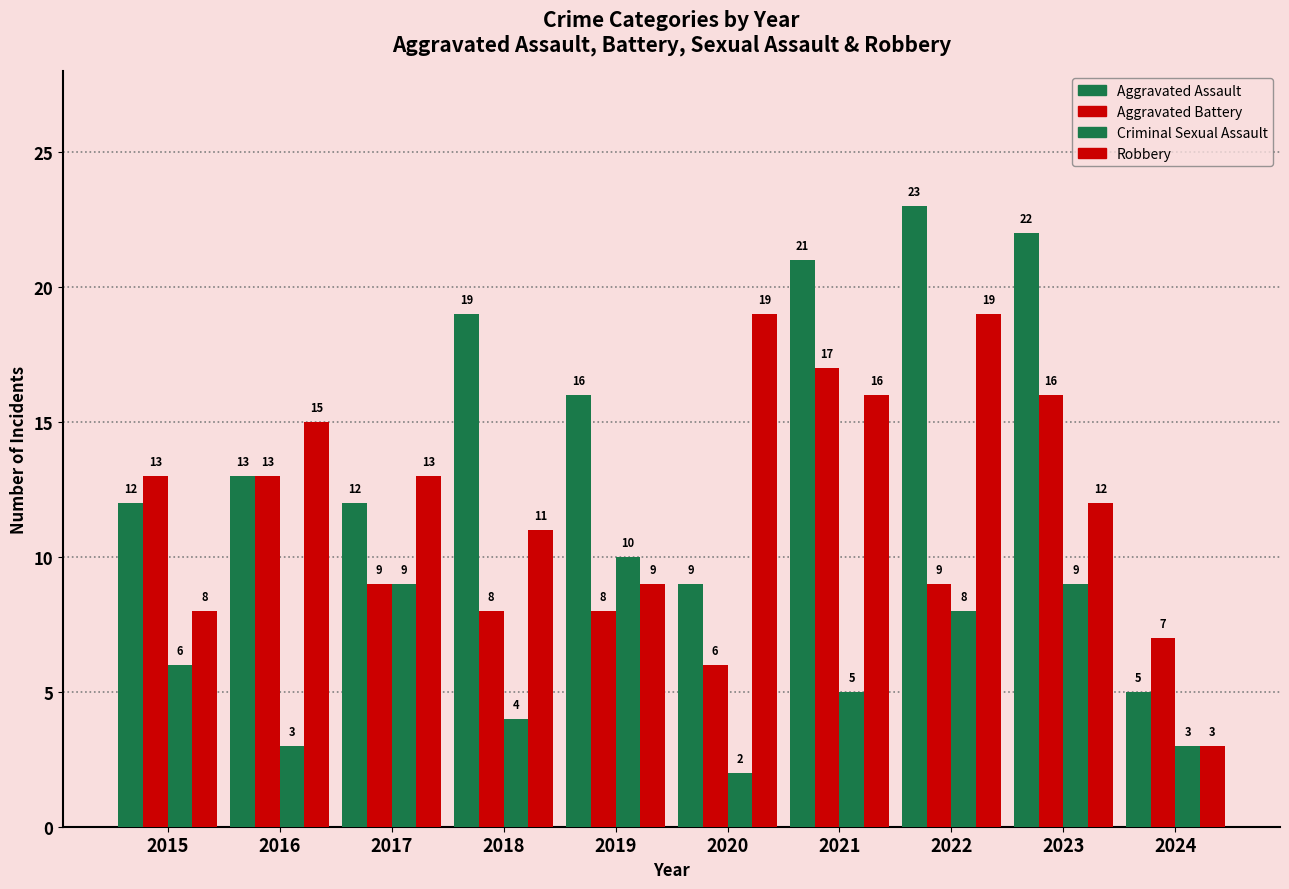

How many categories are shown in the chart?

10